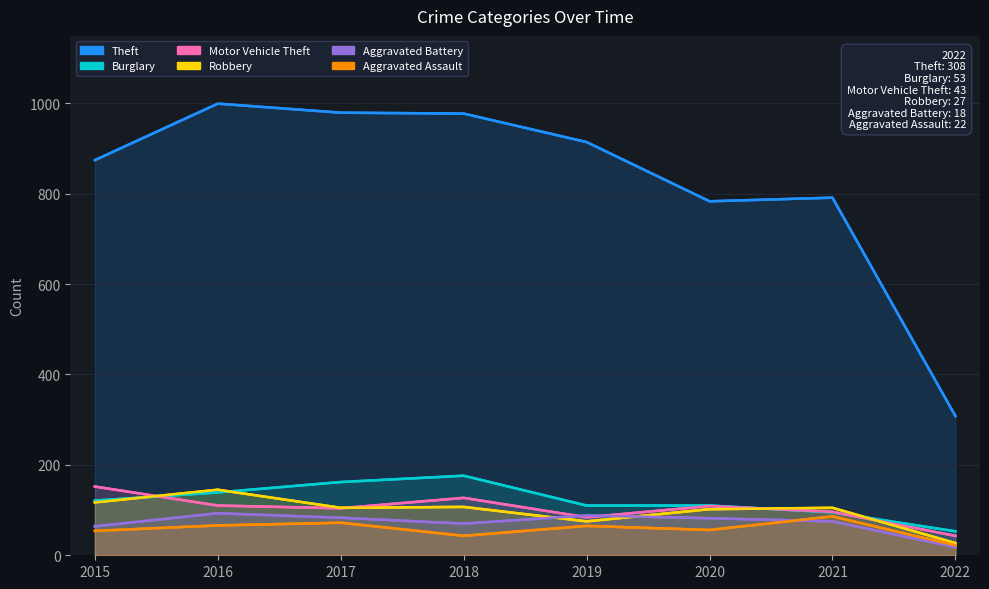

What is the spread (max minus min) of values at 2021?

716